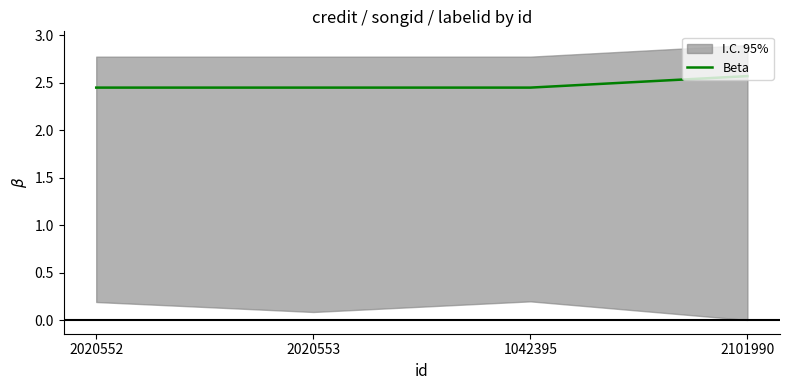

Reading left to right, list all the values displayed in this chart.

2020552=2.5	2020553=2.5	1042395=2.5	2101990=2.6